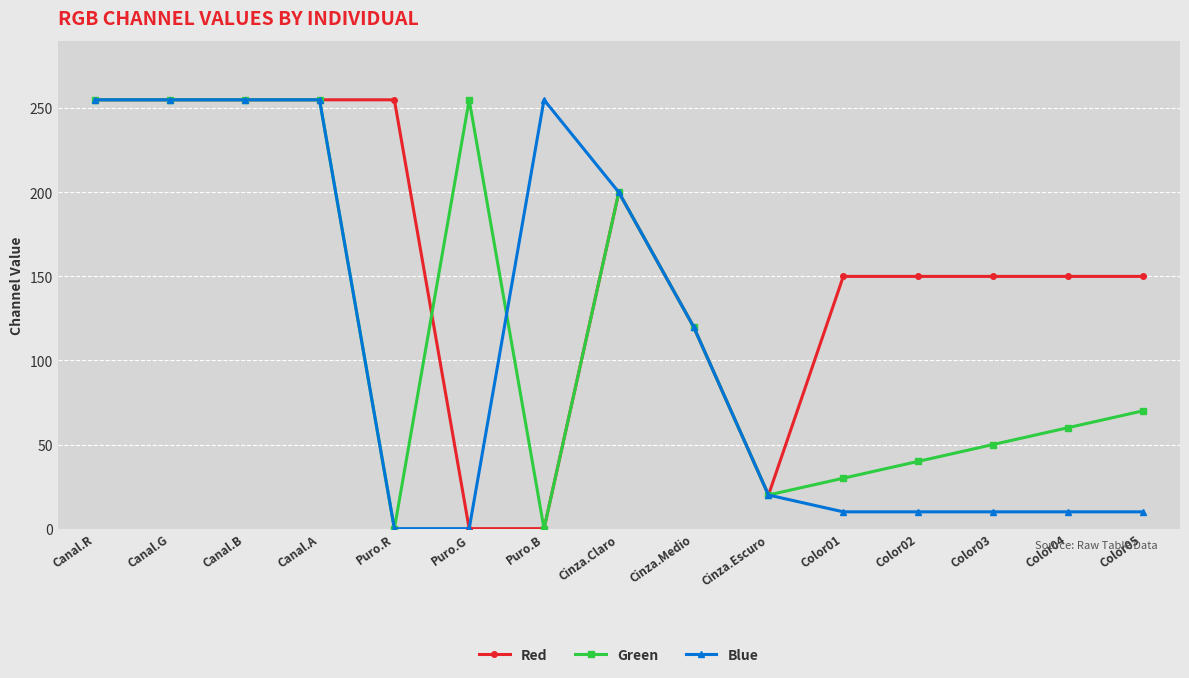

Reading right to left, extract all data points from this chart.

Red: 150	150	150	150	150	20	120	200	0	0	255	255	255	255	255
Green: 70	60	50	40	30	20	120	200	0	255	0	255	255	255	255
Blue: 10	10	10	10	10	20	120	200	255	0	0	255	255	255	255